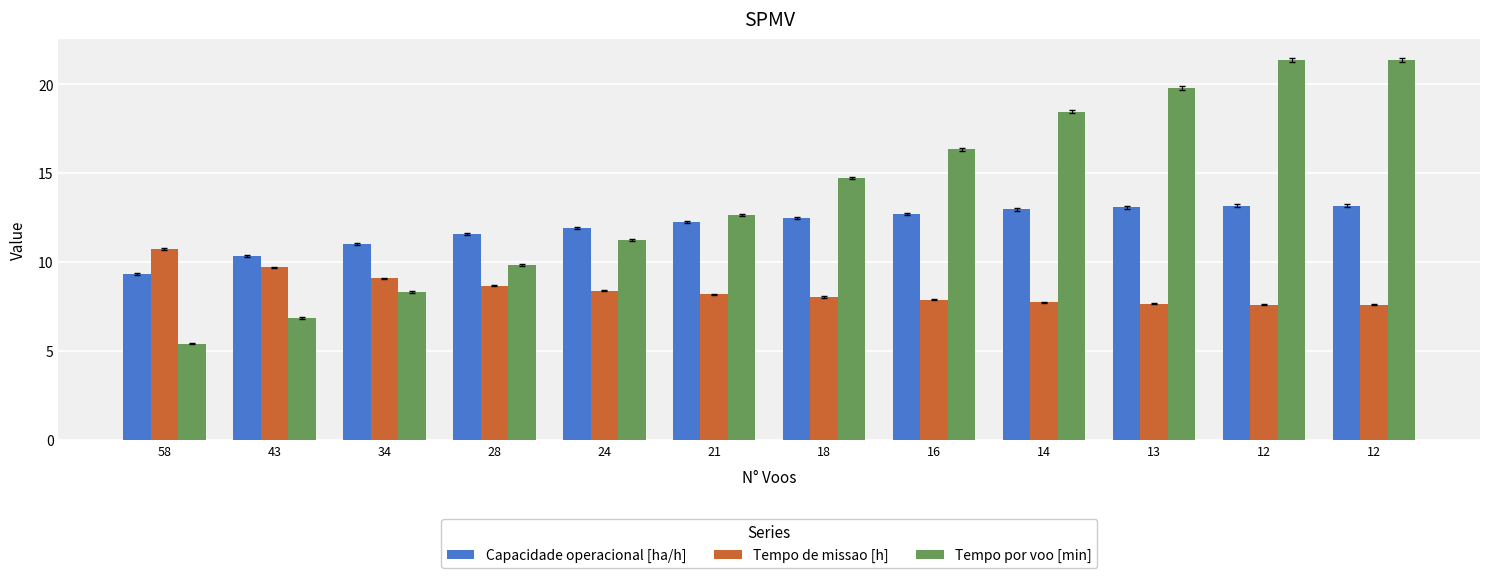

At which label does Tempo por voo [min] first exceed 14?

18